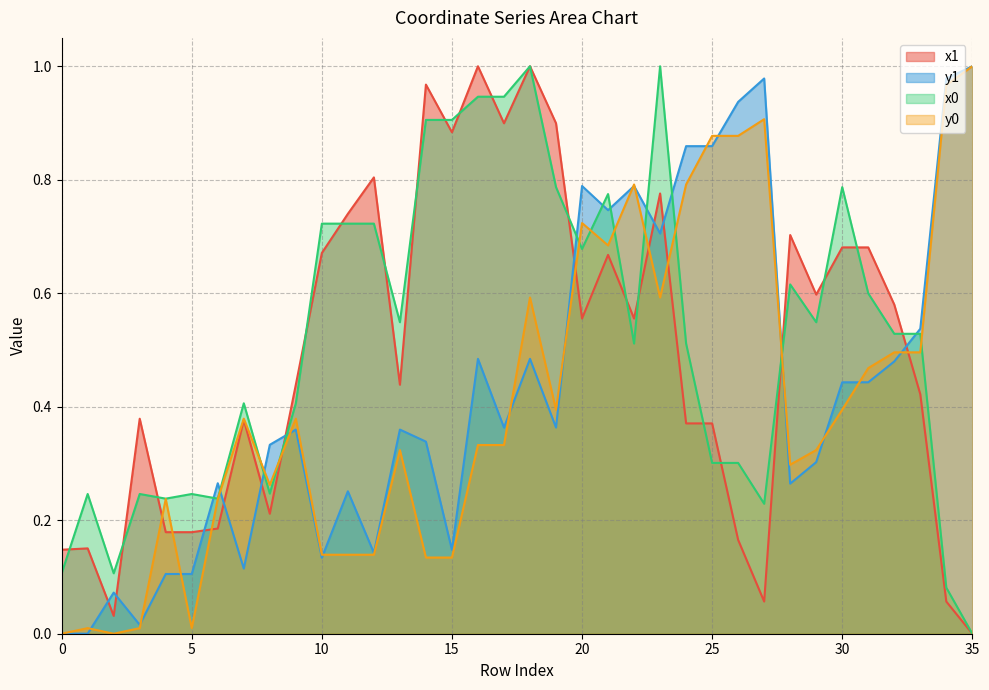

What is the difference between the y0 values at 26 and 17?

0.5